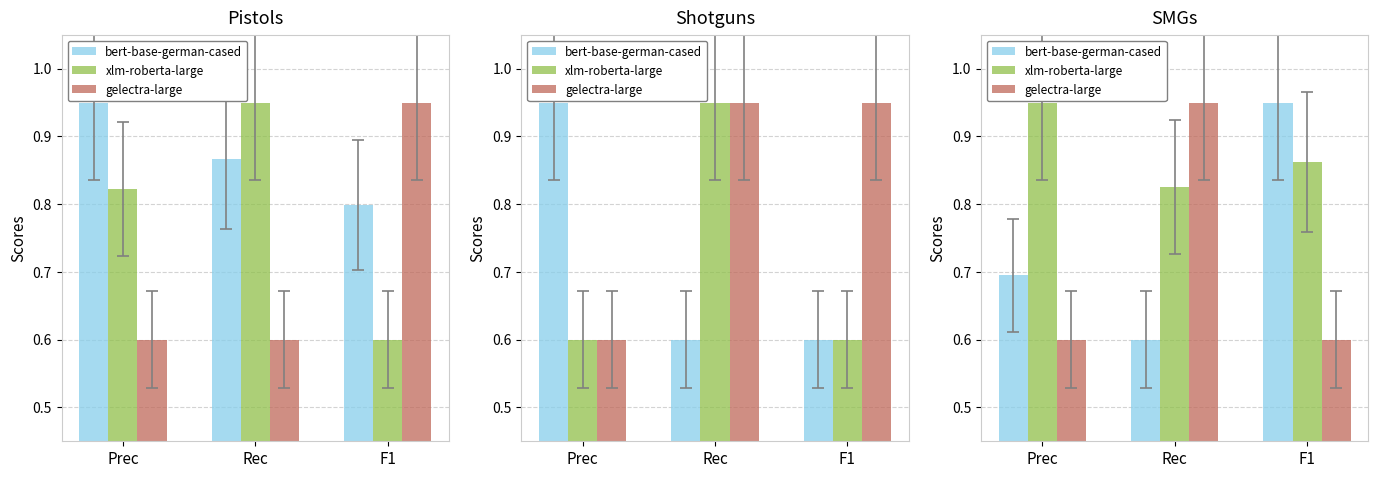

The bert-base-german-cased series shows 0.7 at Prec. True or false?

True